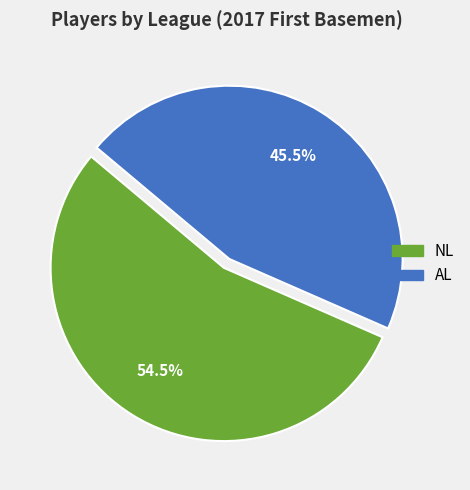

Which category accounts for the majority?

NL